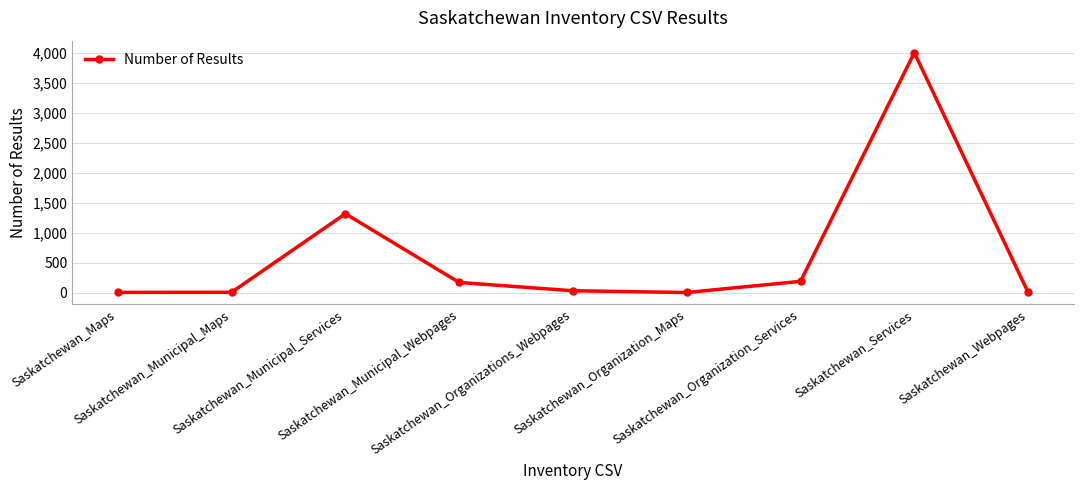

What is the change in value from Saskatchewan_Municipal_Webpages to Saskatchewan_Webpages?

-166